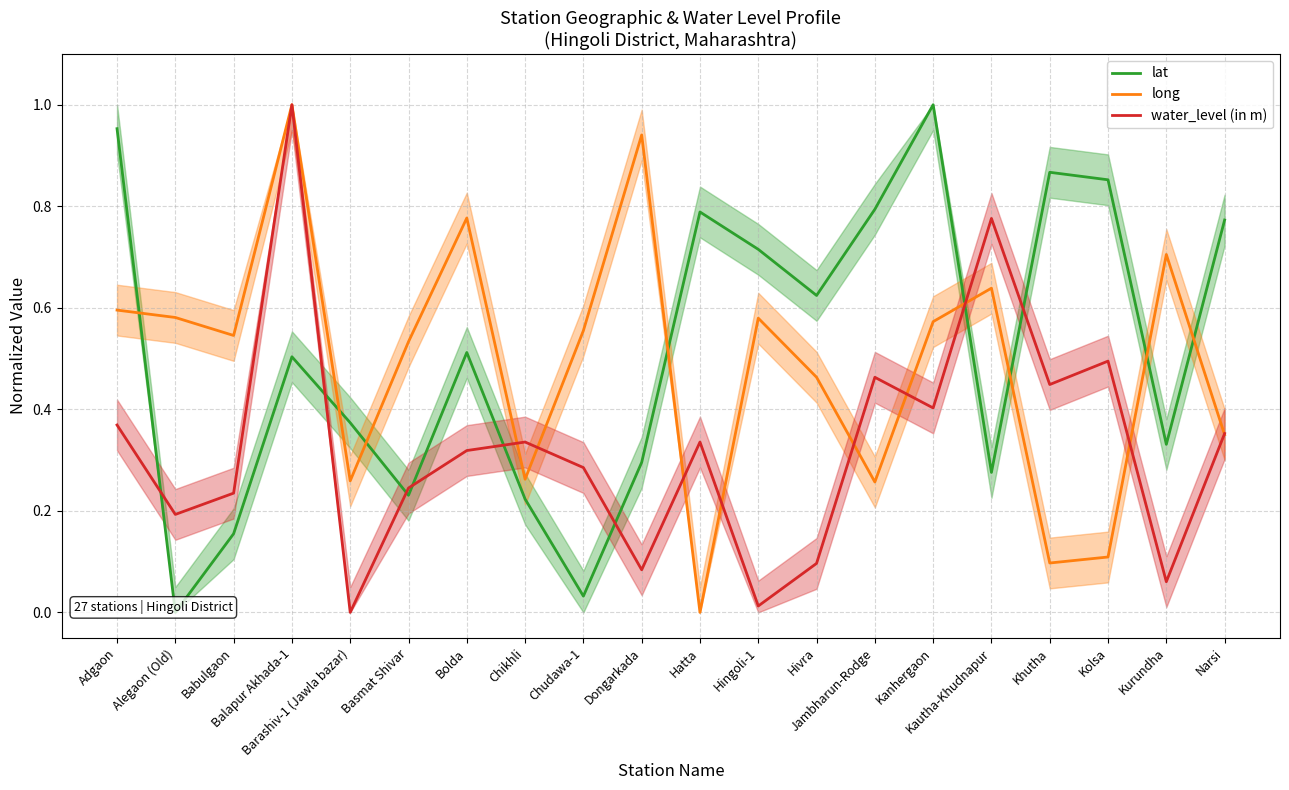

What position from the right is Adgaon?

20